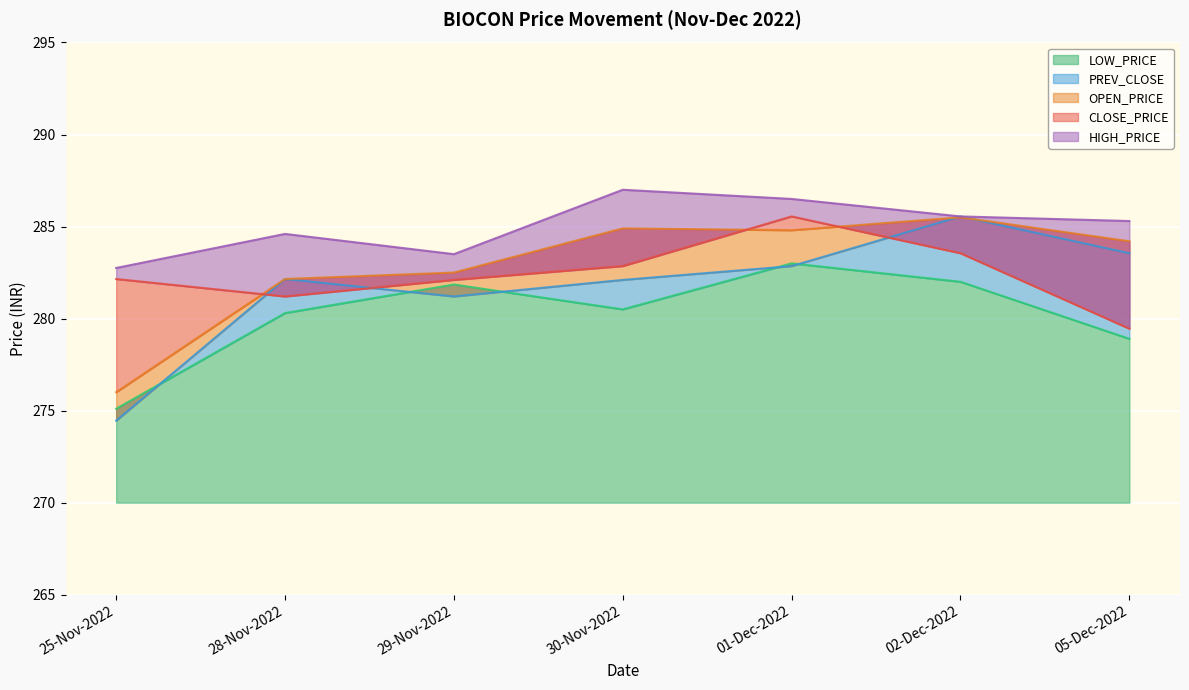

In LOW_PRICE, how many points are lower than both neighbors (excluding endpoints)?

1